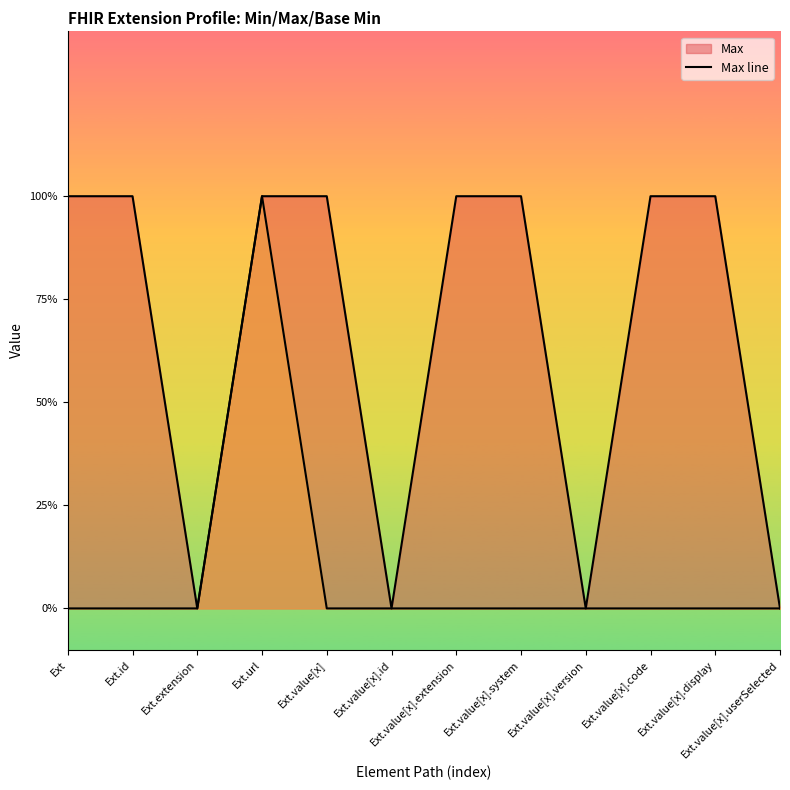

True or false: Base Min line has more than 1 points higher than both neighbors.

False